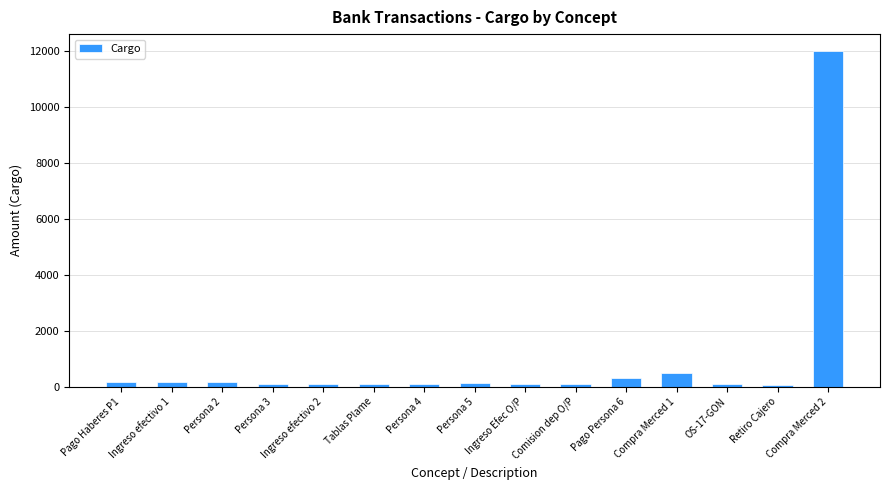

What is the label of the 9th bar from the right?

Persona 4